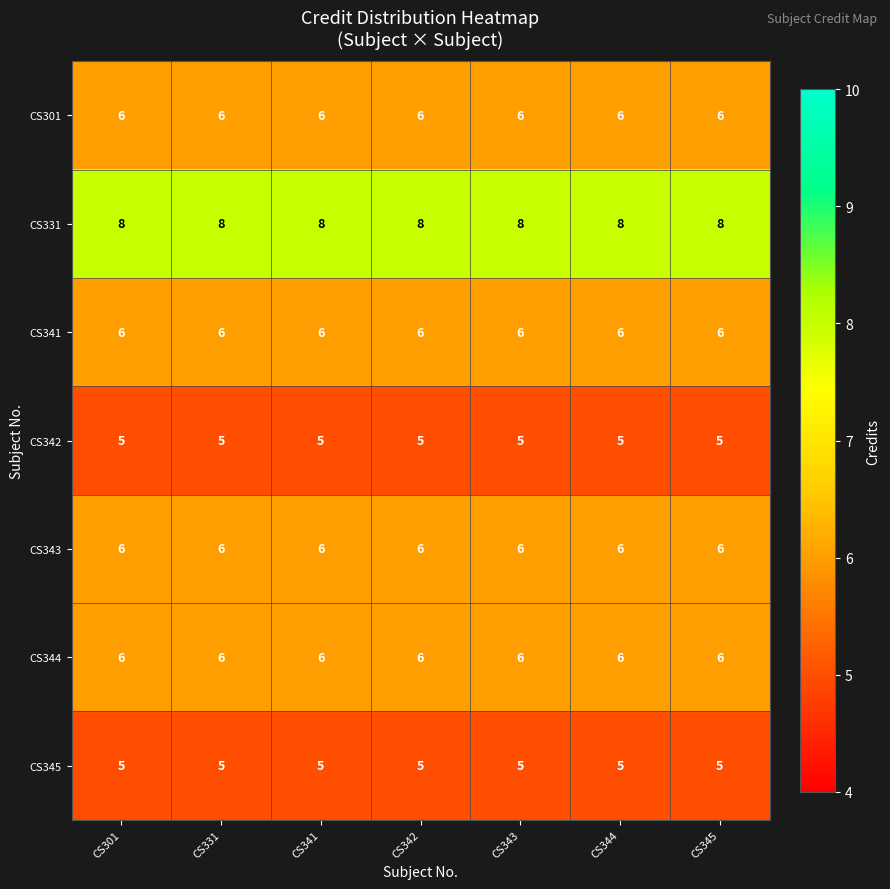

The CS344 series shows 6 at CS343. True or false?

True